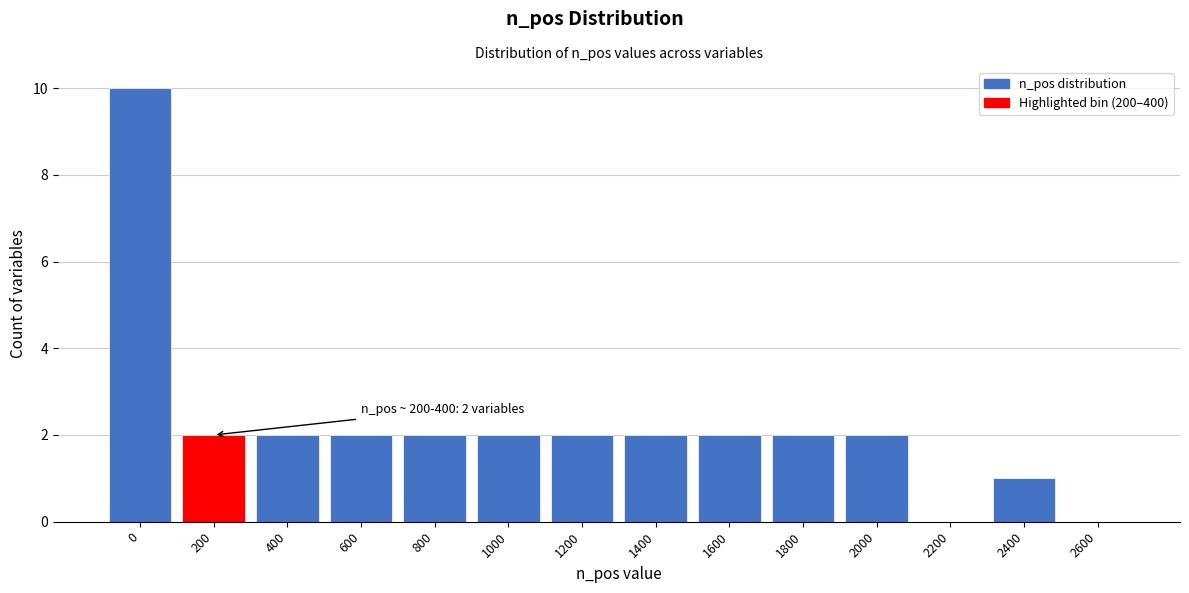

Reading left to right, list all the values displayed in this chart.

0=10	200=2	400=2	600=2	800=2	1000=2	1200=2	1400=2	1600=2	1800=2	2000=2	2200=0	2400=1	2600=0